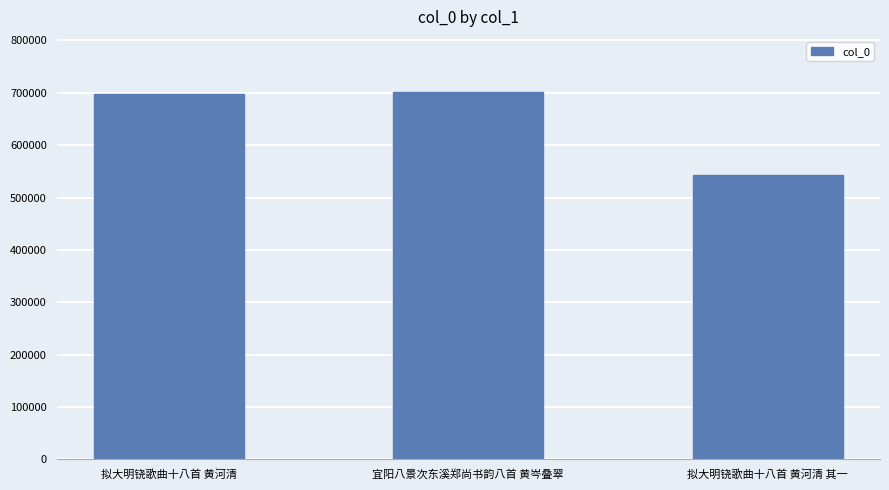

What is the ratio of the value at 拟大明铙歌曲十八首 黄河清 其一 to the value at 宜阳八景次东溪郑尚书韵八首 黄岑叠翠?

0.8